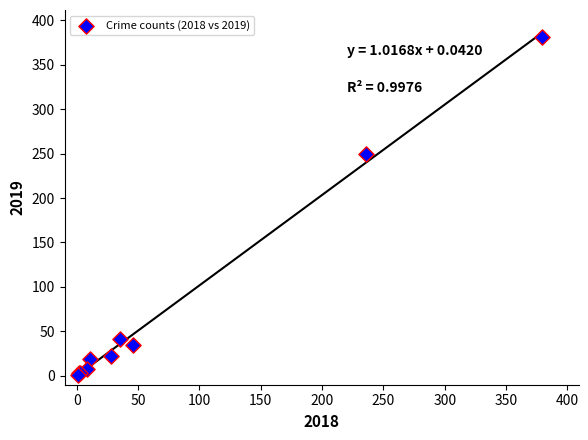

What Y value in the scatter plot is closest to 191?

249